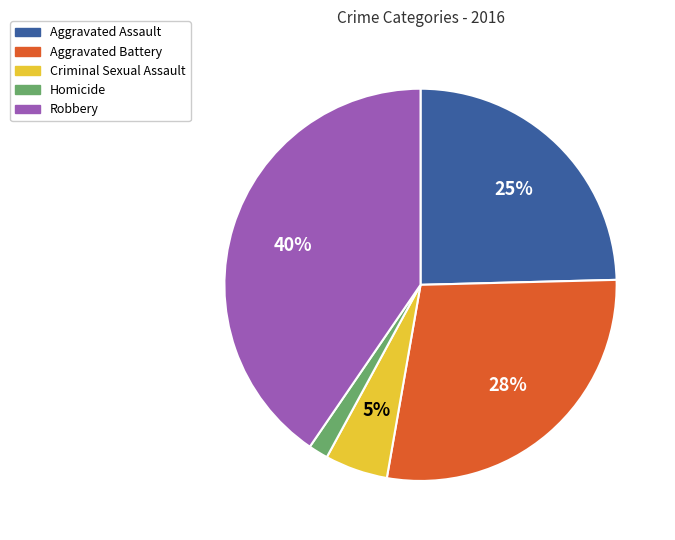

True or false: Aggravated Assault accounts for 32% of the total.

False